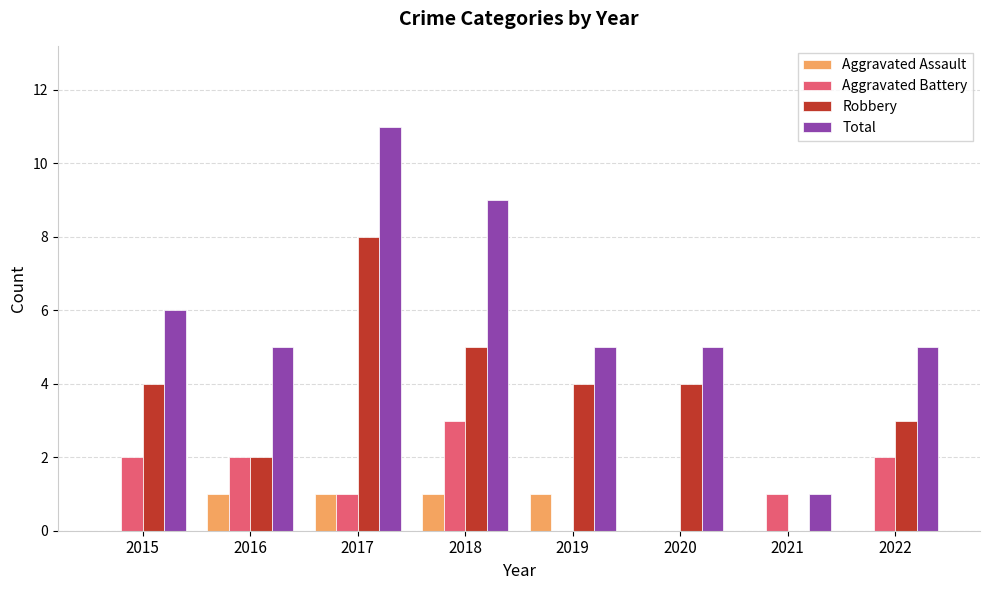

How many series are shown in this chart?

4